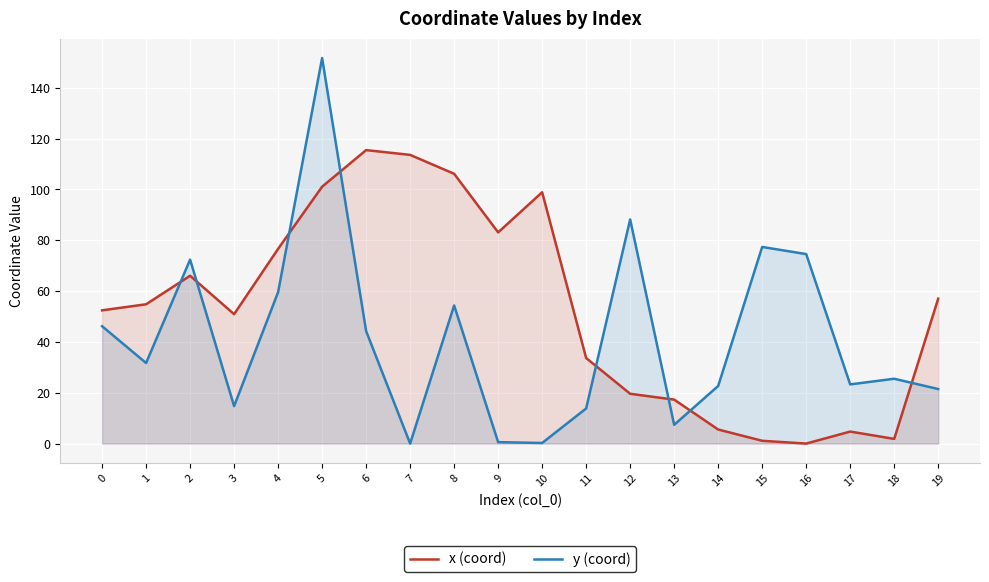

True or false: y (coord) has more than 0 interior local peaks.

True